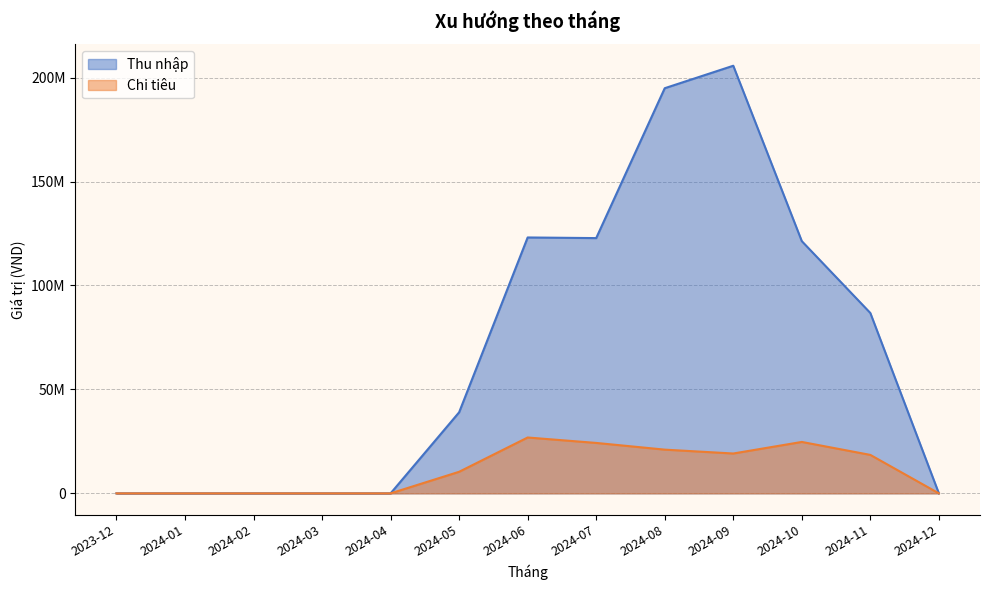

What are all the series names shown in the legend?

Thu nhập, Chi tiêu